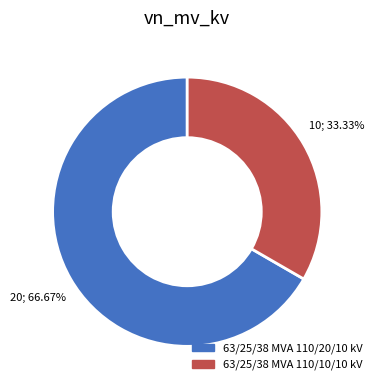

Approximately how many times larger is the value at 63/25/38 MVA 110/10/10 kV compared to 63/25/38 MVA 110/20/10 kV?

0.5